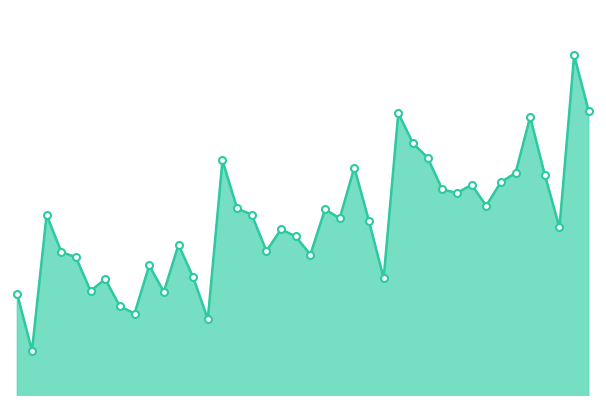

Reading right to left, what are all the values shown in this chart?

118.6	124.8	105.8	111.6	118.0	111.8	110.8	108.2	110.5	109.6	110.0	113.5	115.1	118.4	100.2	106.5	112.4	106.8	107.8	102.8	104.8	105.6	103.2	107.2	107.9	113.2	95.7	100.3	103.9	98.7	101.6	96.3	97.1	100.1	98.8	102.5	103.1	107.2	92.2	98.4